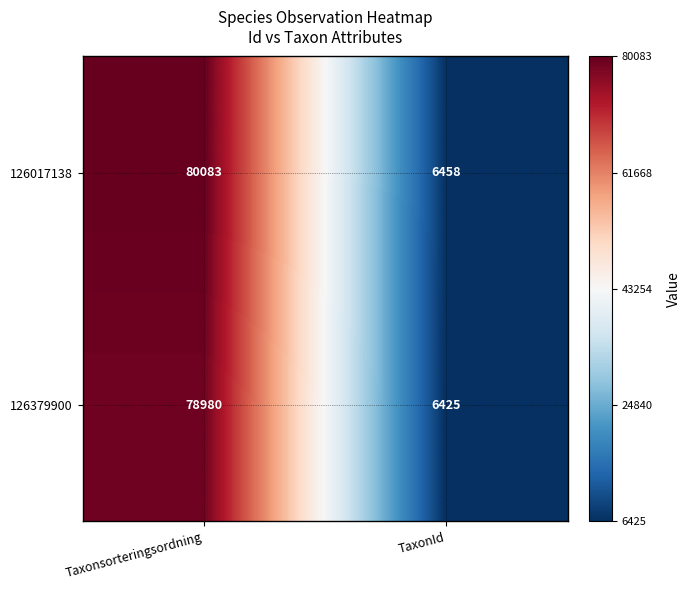

List the series in order of their peak value, lowest first.

126379900, 126017138